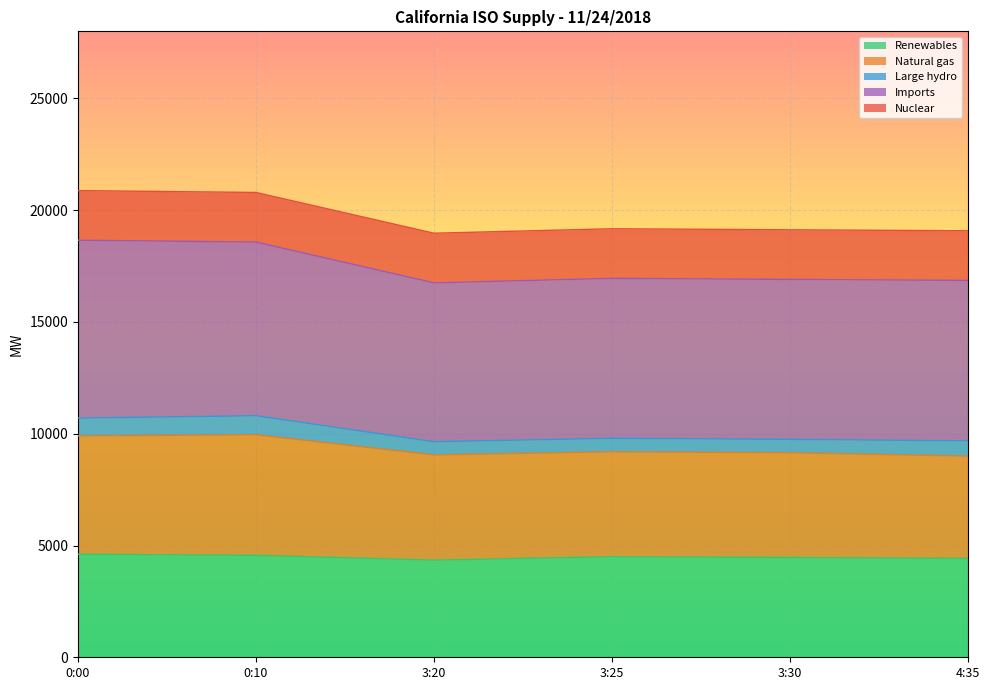

At which category does the chart reach its peak across all series?

0:00